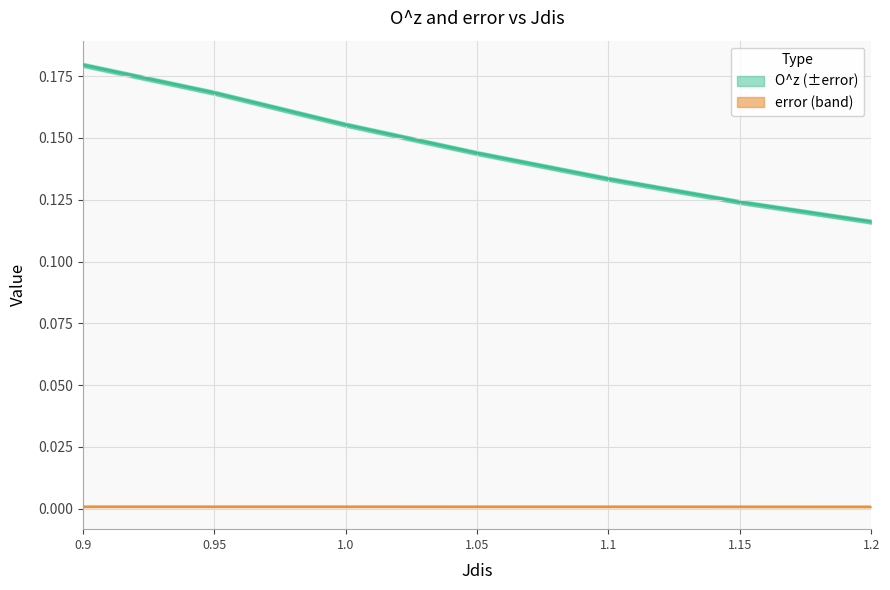

What is the label of the 5th point from the right?

1.0